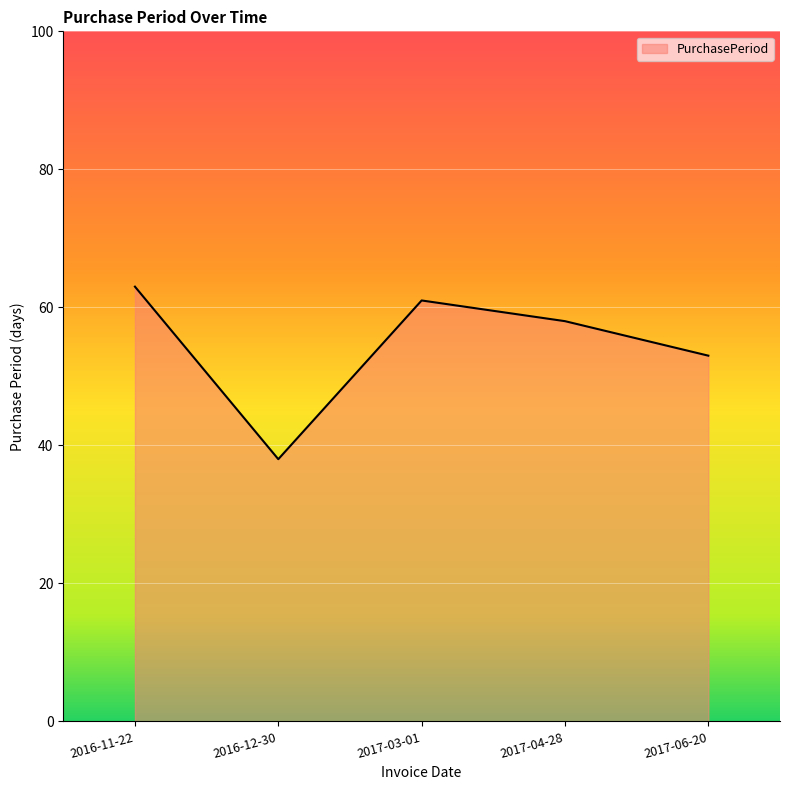

What is the greatest value displayed?

63